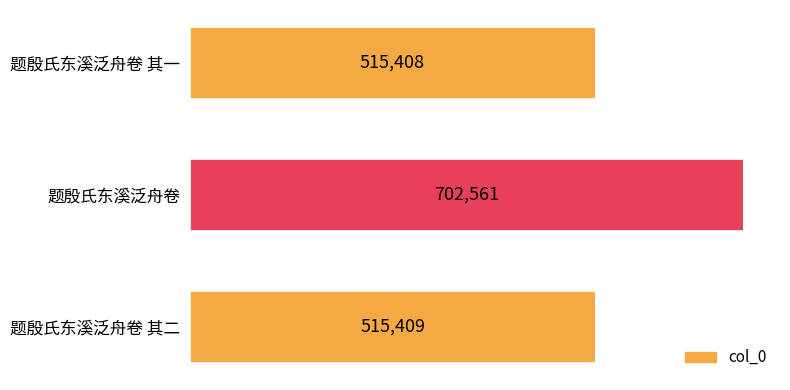

Reading top to bottom, what are all the values shown in this chart?

题殷氏东溪泛舟卷 其一=515408	题殷氏东溪泛舟卷=702561	题殷氏东溪泛舟卷 其二=515409